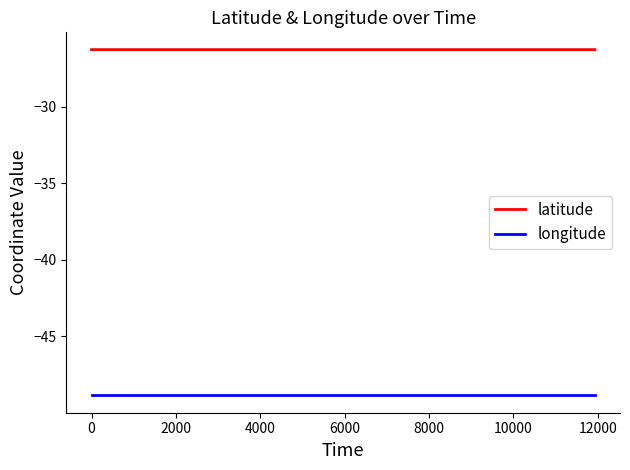

What is the greatest value displayed?

-26.3